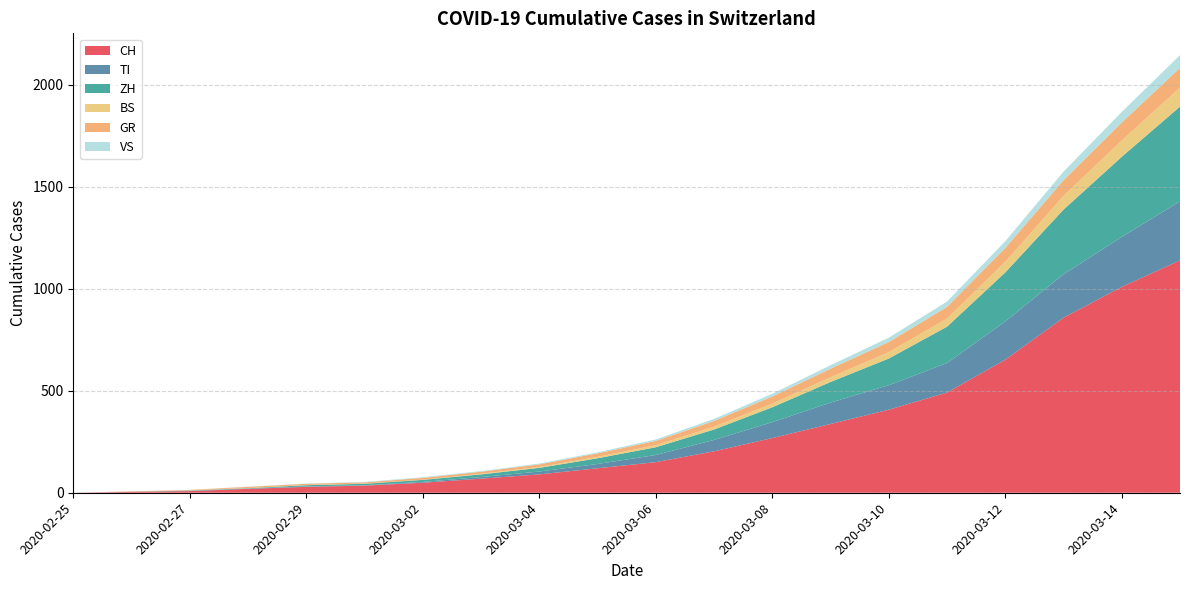

Reading right to left, extract all data points from this chart.

CH: 1139	1009	858	652	491	407	337	268	203	150	120	90	69	49	35	29	19	8	4	0
TI: 290	245	213	188	145	120	105	78	56	35	21	14	8	4	2	2	1	1	1	0
ZH: 464	393	317	240	178	131	101	73	51	38	28	18	13	10	7	6	2	2	0	0
BS: 93	80	67	52	40	31	23	18	14	10	7	4	3	1	1	1	1	1	0	0
GR: 97	88	77	68	57	50	42	35	28	21	17	13	10	9	6	6	6	2	2	0
VS: 62	52	42	33	26	21	17	13	10	7	5	4	3	3	2	1	1	0	0	0